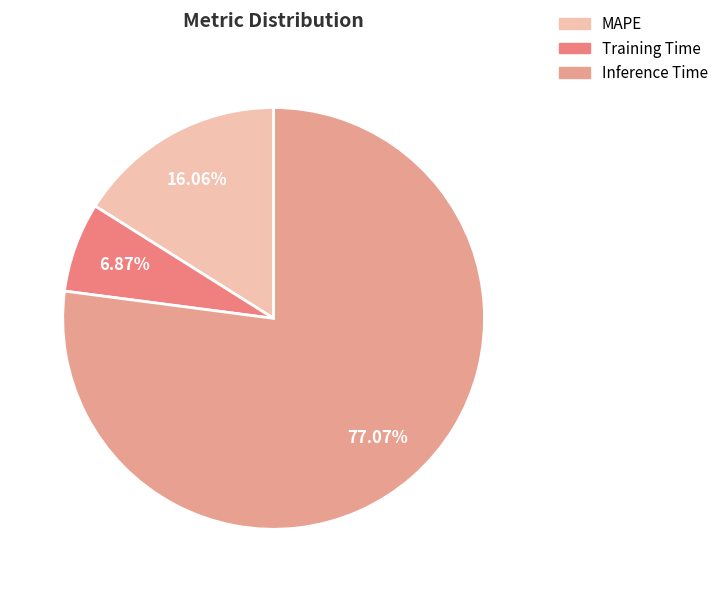

Count the number of slices in the pie.

3